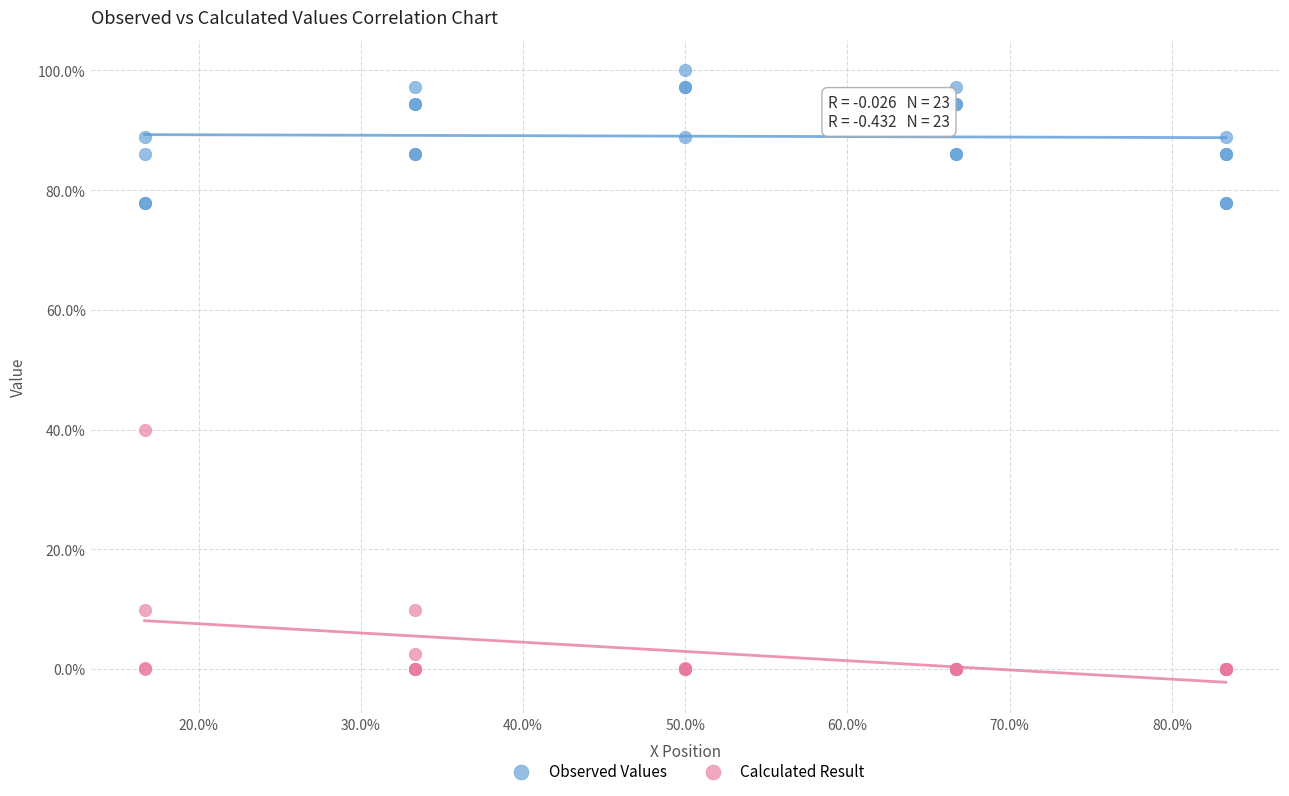

Which series contains the lowest Y value?

Calculated Result